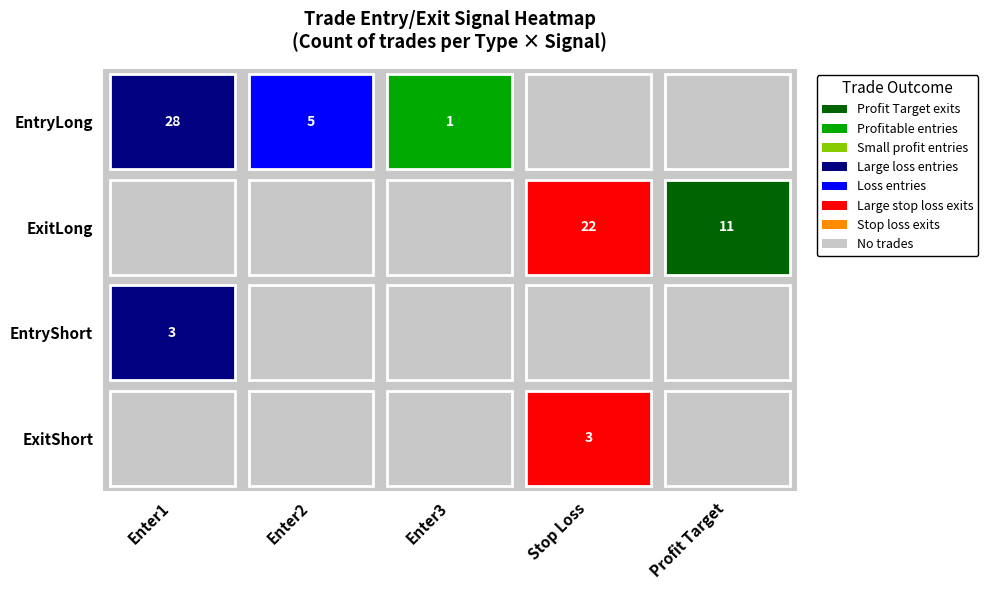

What is the difference between the highest and lowest values at Profit Target?

11